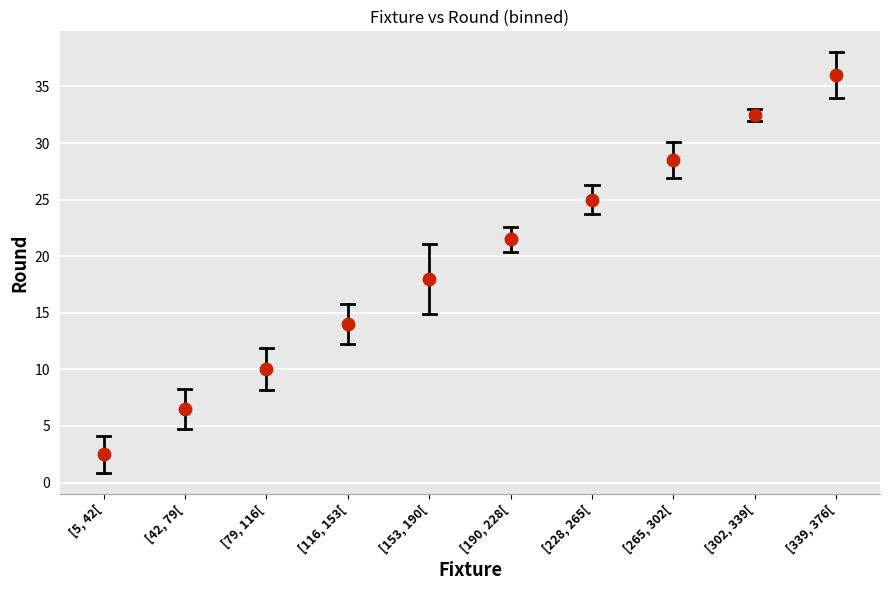

What Y value in the scatter plot is closest to 19?

18.0